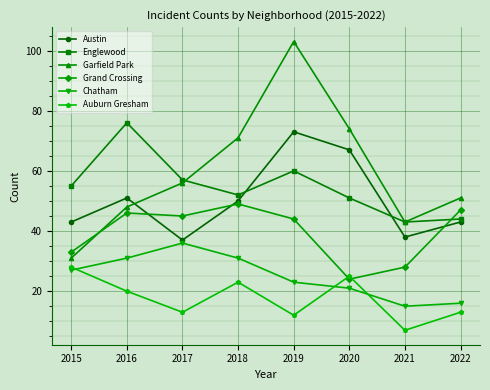

True or false: Garfield Park has more than 2 interior local peaks.

False